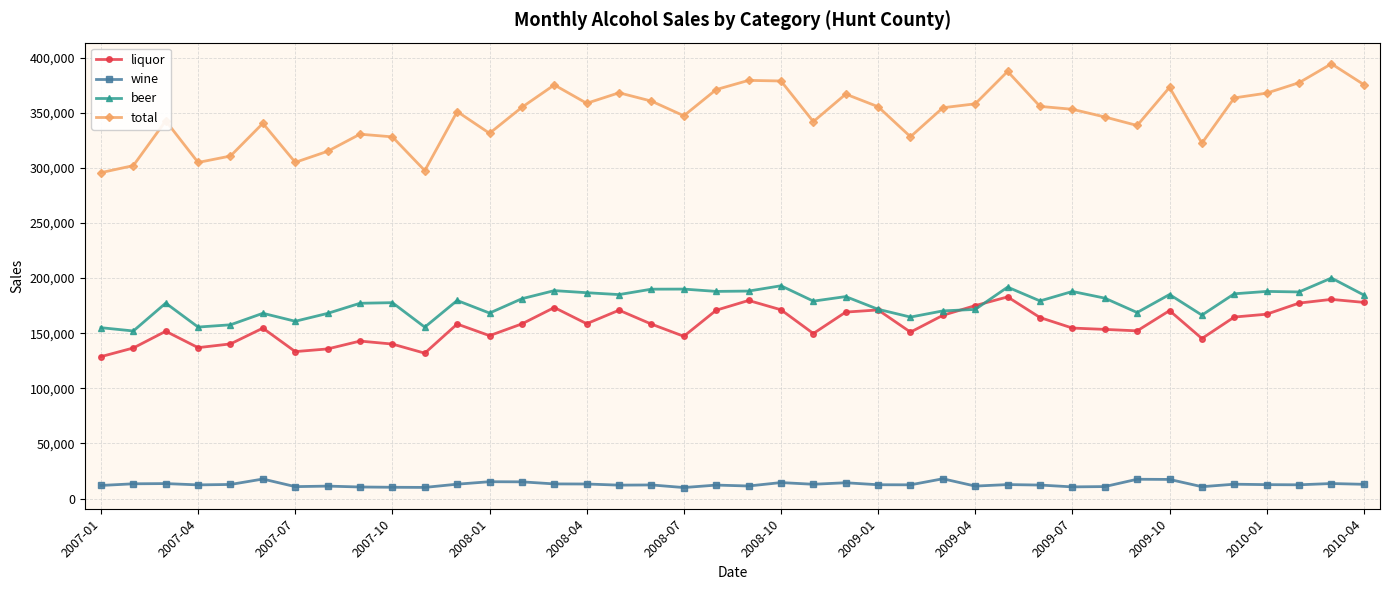

True or false: total and liquor intersect in this chart.

False